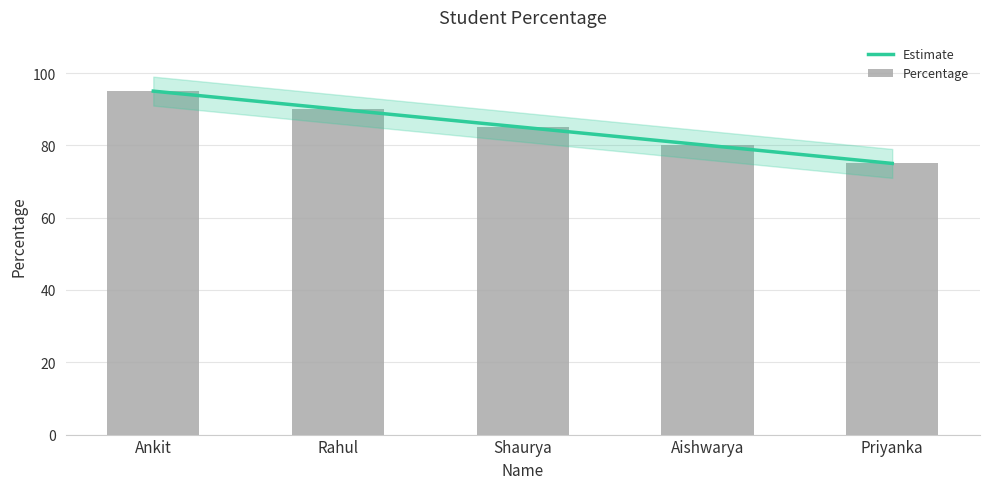

What is the sum of the values at Ankit and Shaurya?

180